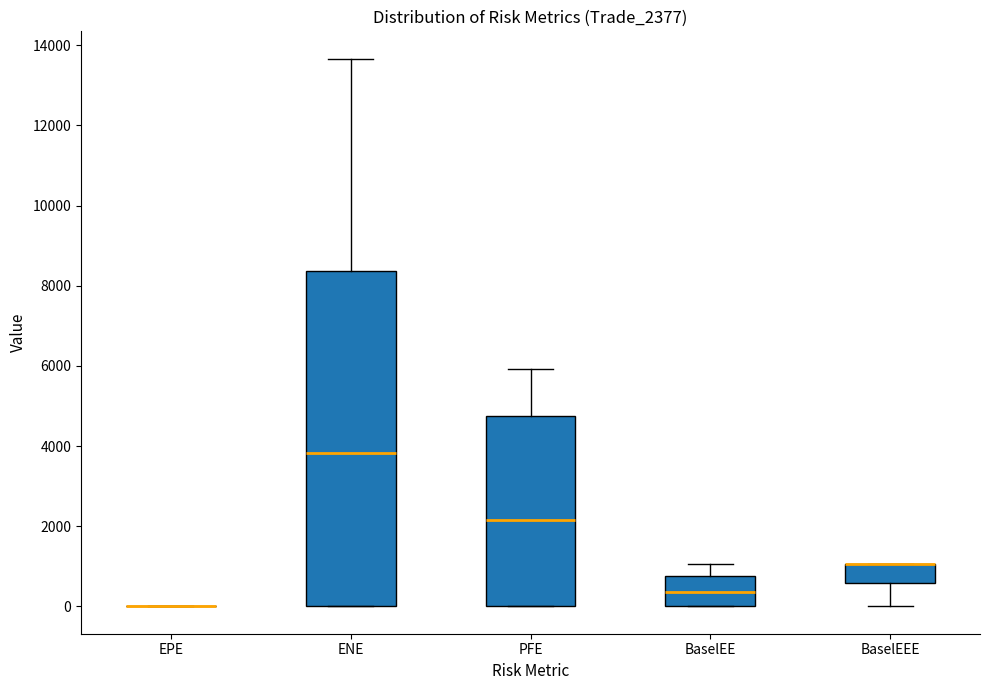

Which box is the tallest, from its lower edge to its upper edge?

ENE